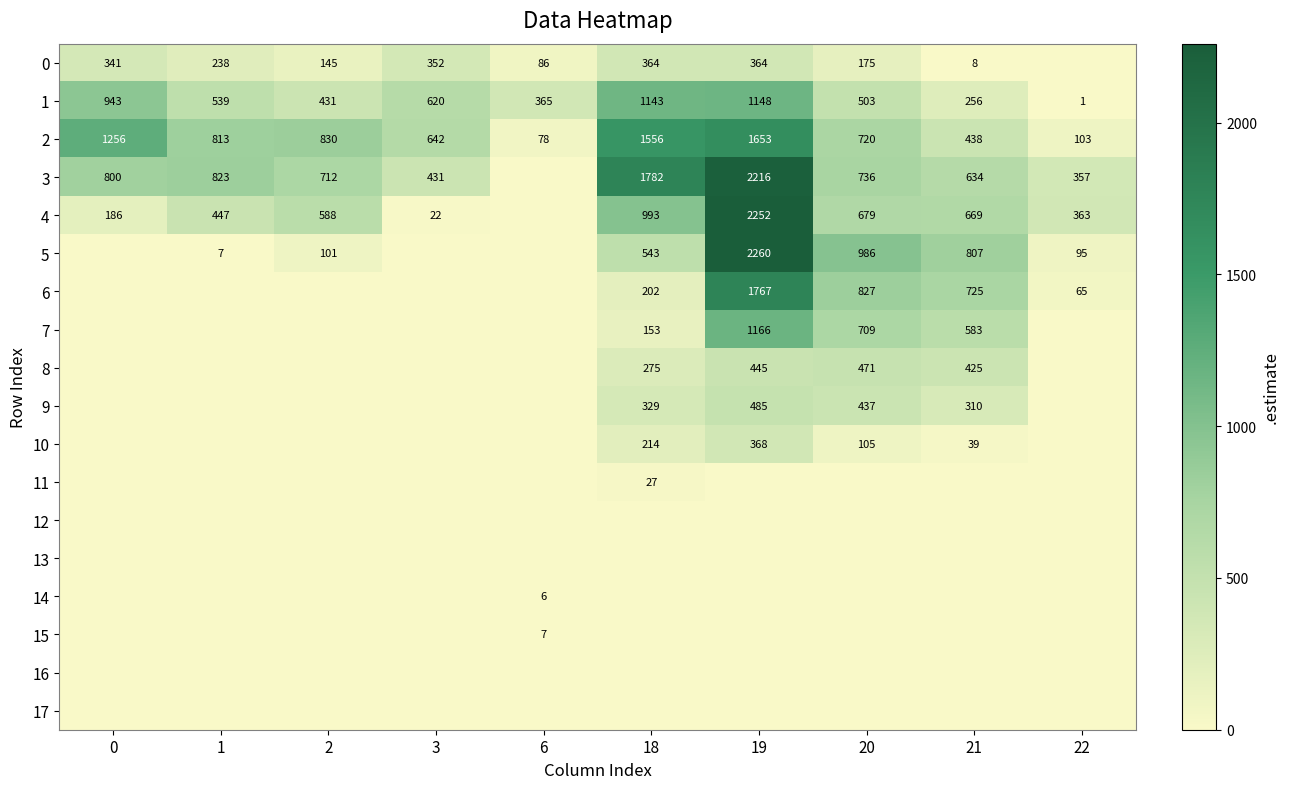

The value of 2 at 22 is 34. True or false?

False